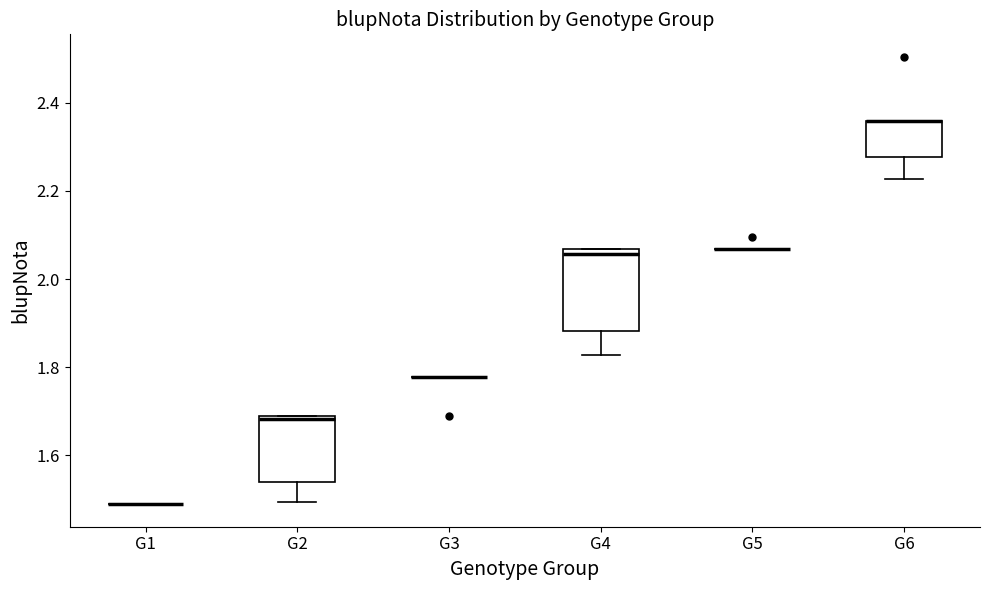

Reading left to right, read every box against the y-axis: the position of its median line, the range the box covers, and the ends of its whiskers. The values are not printed on the chart, so give them approximately, as read against the axis.

G1: box collapsed to a line at 1.48, whiskers 1.48 to 1.48
G2: median 1.68, box 1.54 to 1.68, whiskers 1.50 to 1.68
G3: box collapsed to a line at 1.78, whiskers 1.78 to 1.78
G4: median 2.06 (just below the box's upper edge), box 1.88 to 2.06, whiskers 1.82 to 2.06
G5: box collapsed to a line at 2.06, whiskers 2.06 to 2.06
G6: median 2.36 (drawn on the box's upper edge), box 2.28 to 2.36, whiskers 2.22 to 2.36